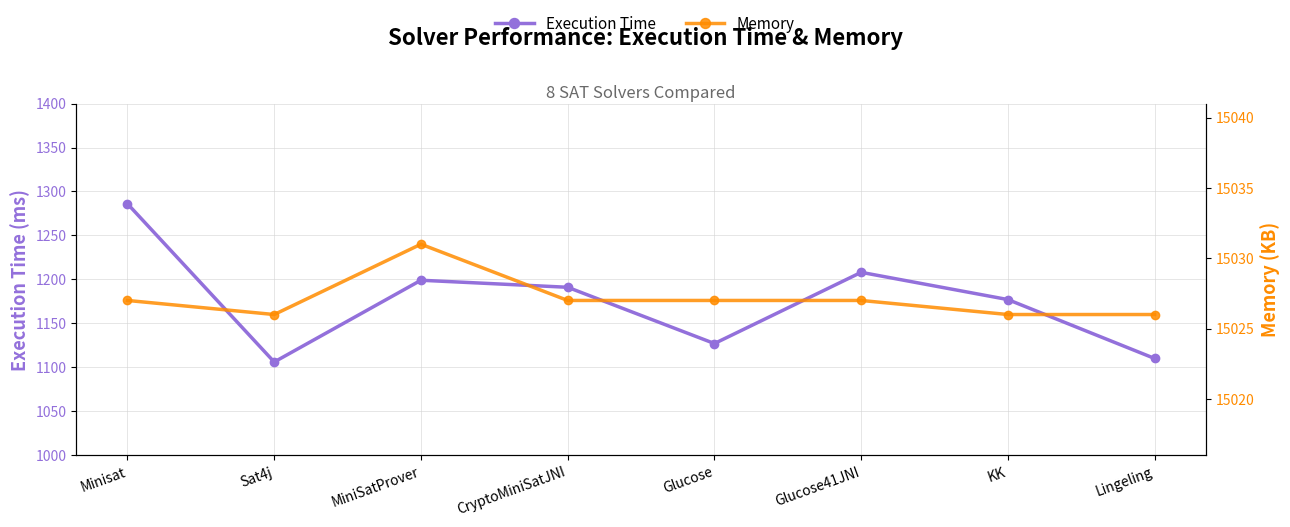

At Minisat, list the series in order from largest to smallest.

Memory, Execution Time